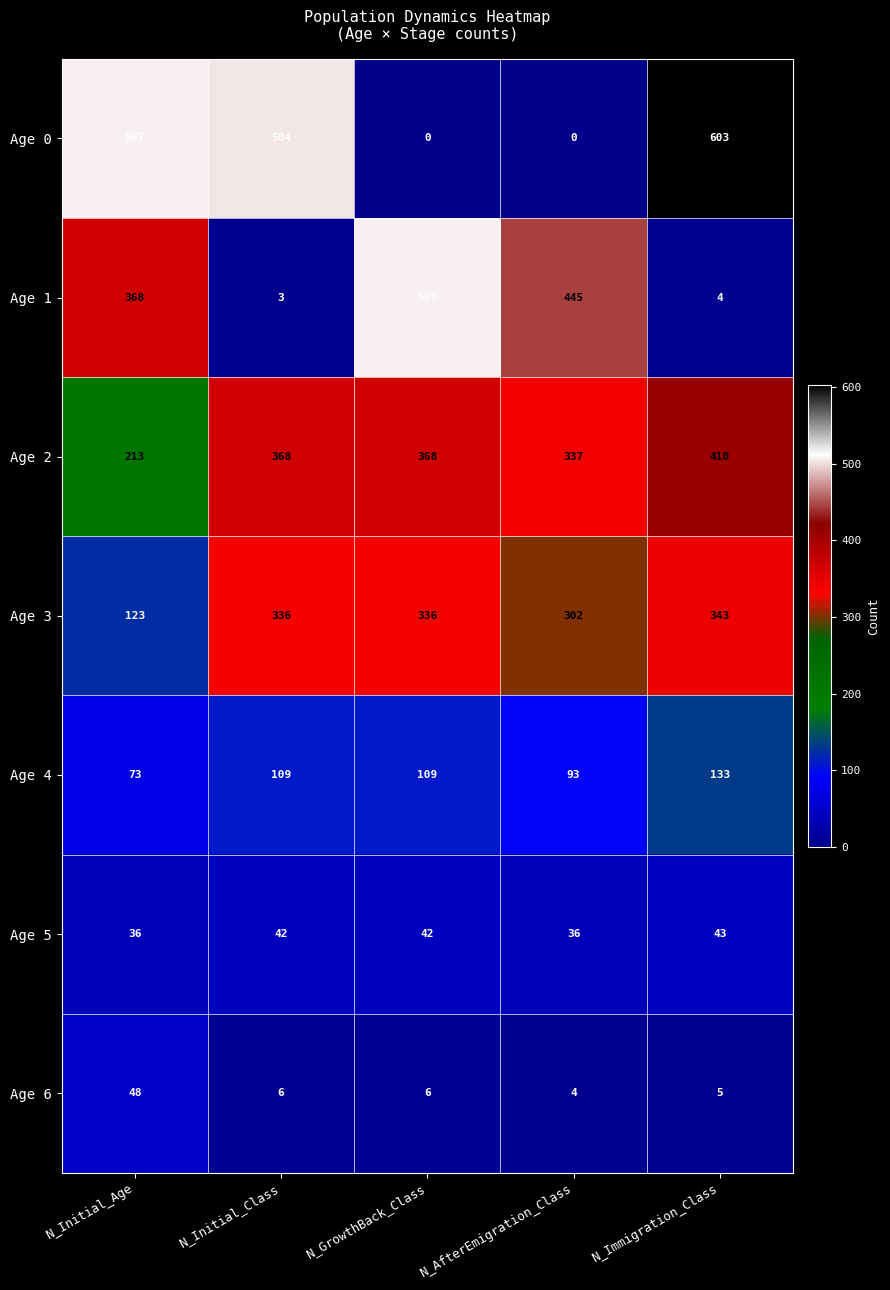

How many distinct data groups are displayed?

7